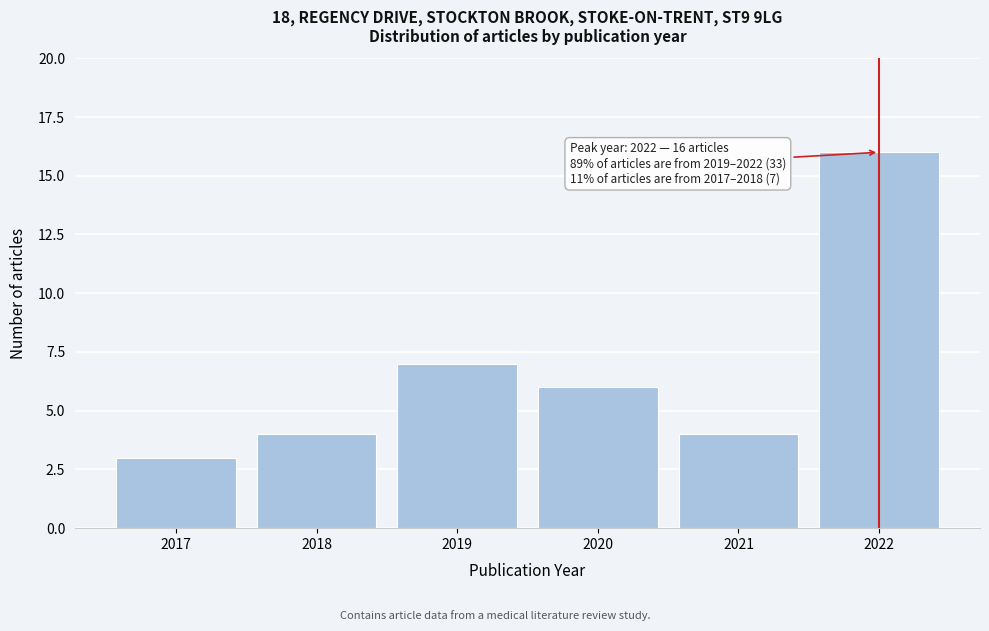

Reading right to left, list all the values displayed in this chart.

2022=16	2021=4	2020=6	2019=7	2018=4	2017=3